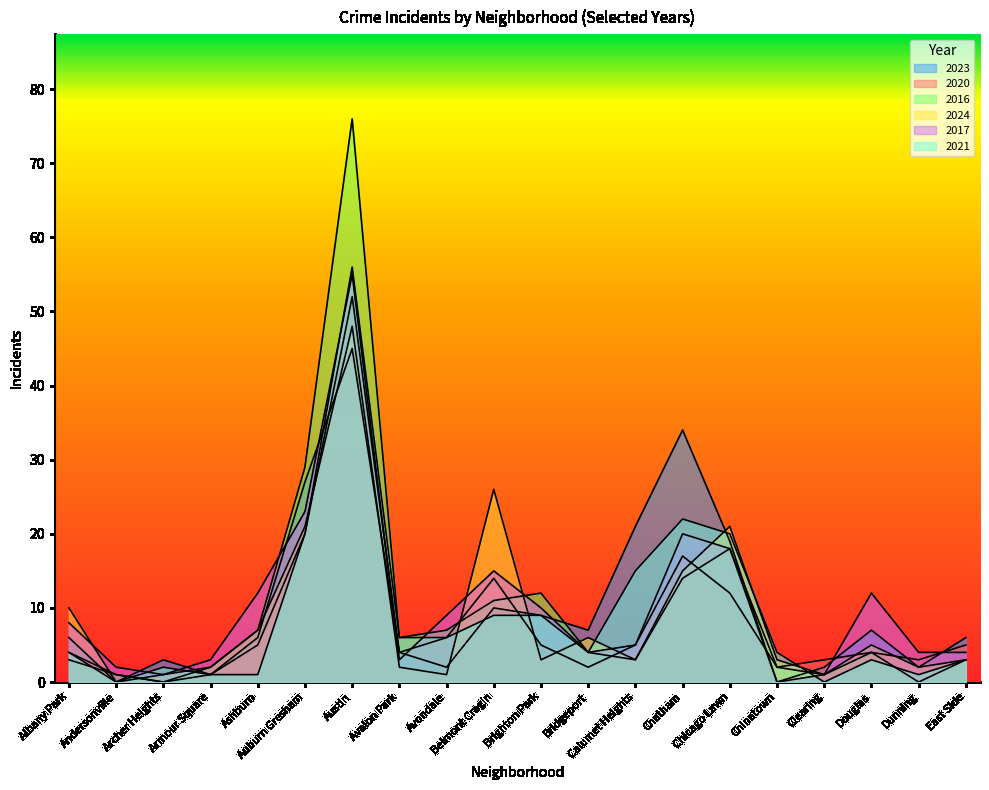

Does the chart display data point markers on the line(s)?

No